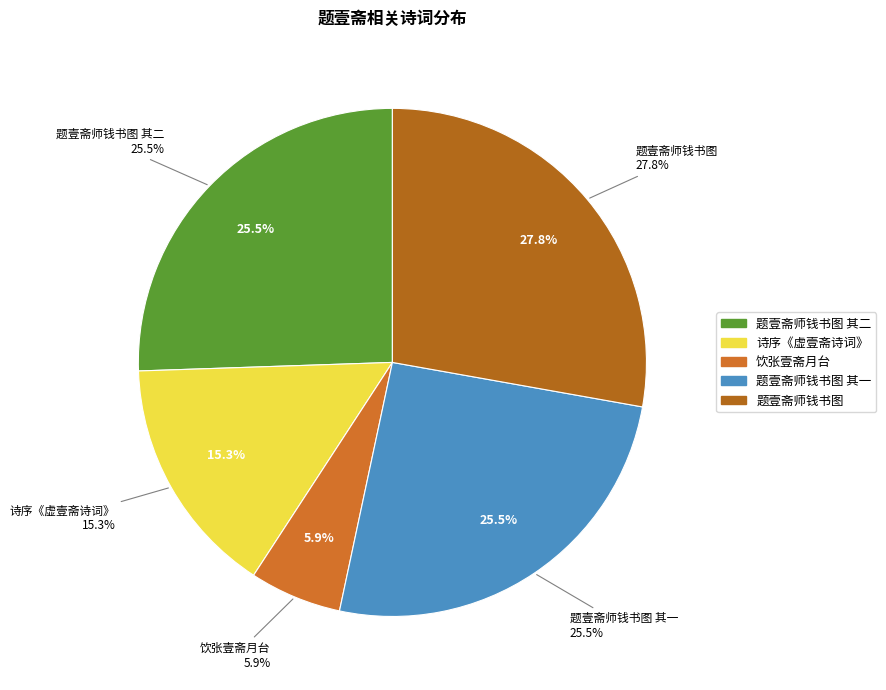

How many slices are in this pie chart?

5